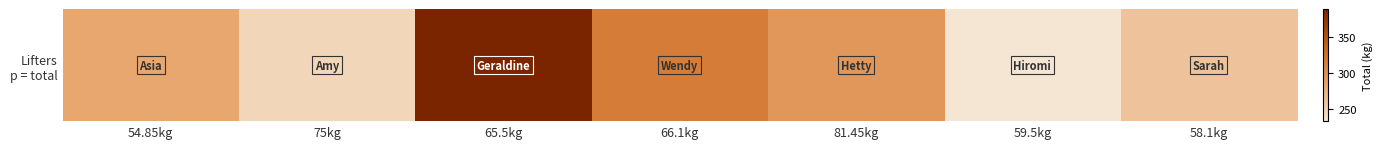

Reading left to right, extract all data points from this chart.

282.5	245.0	390.0	317.5	295.0	232.5	260.0